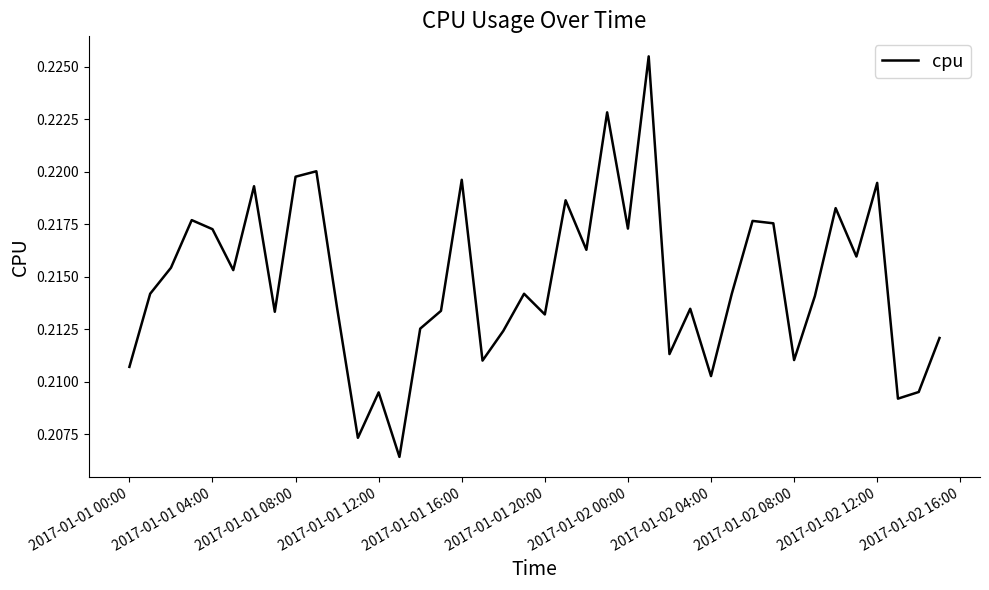

The chart shows a value of 0.4 at 2017-01-02 12:00. True or false?

False